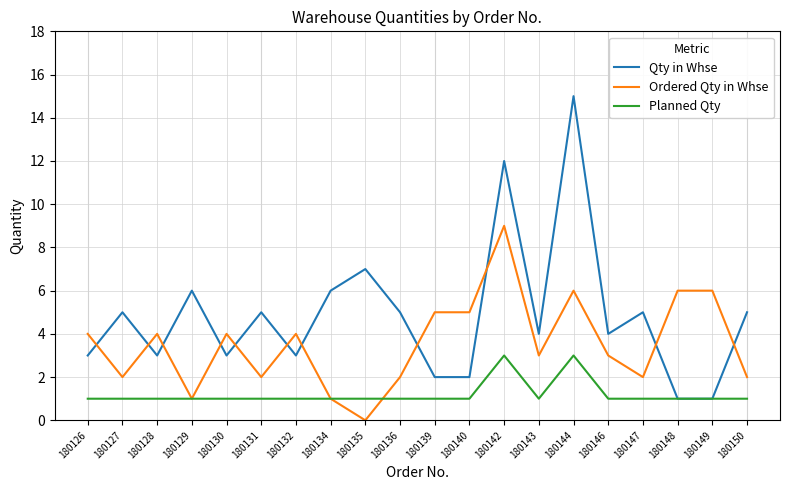

Which series has the largest range (max minus min)?

Qty in Whse